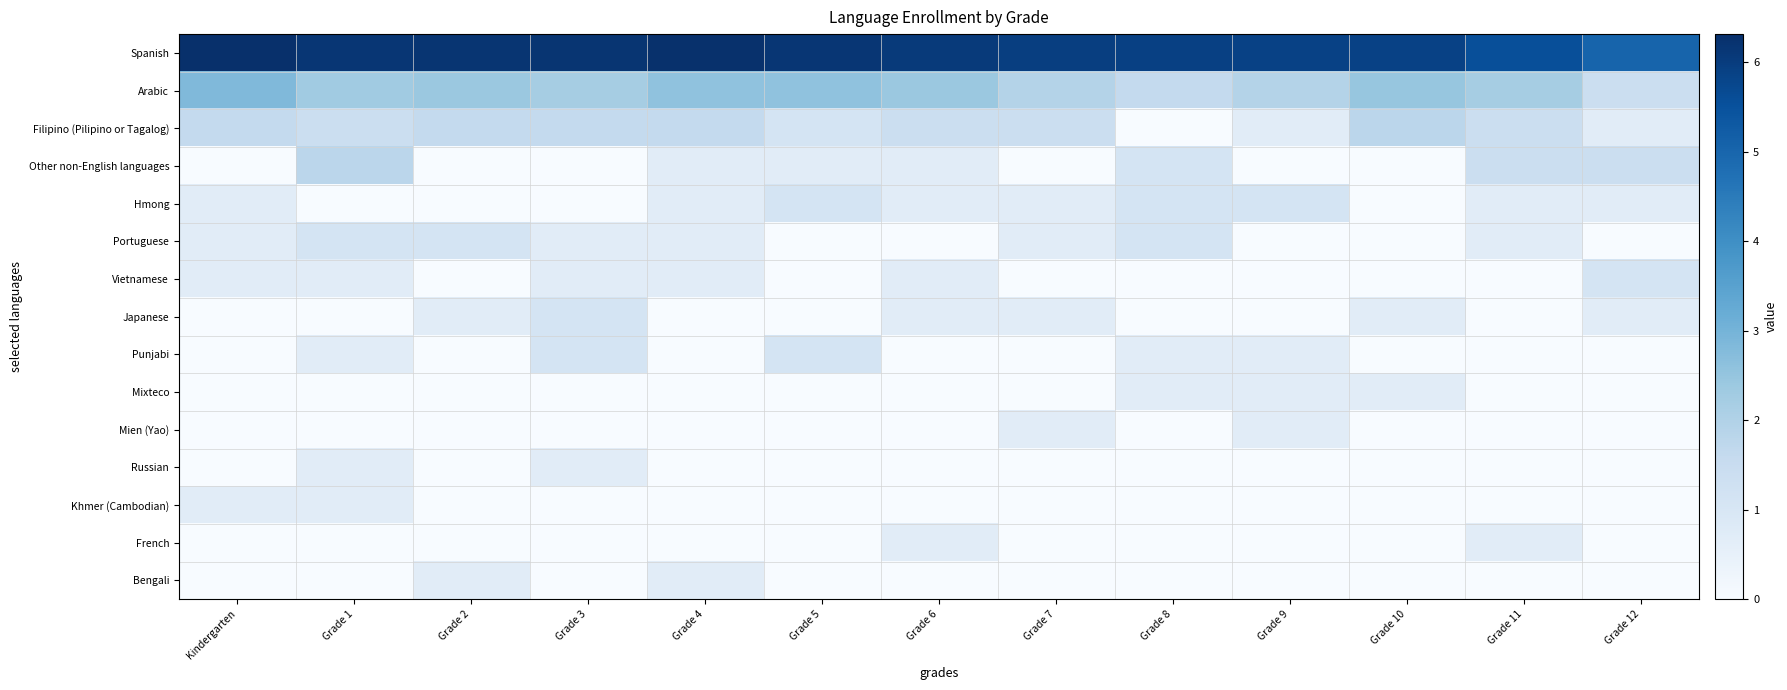

What is the greatest value displayed?

6.3